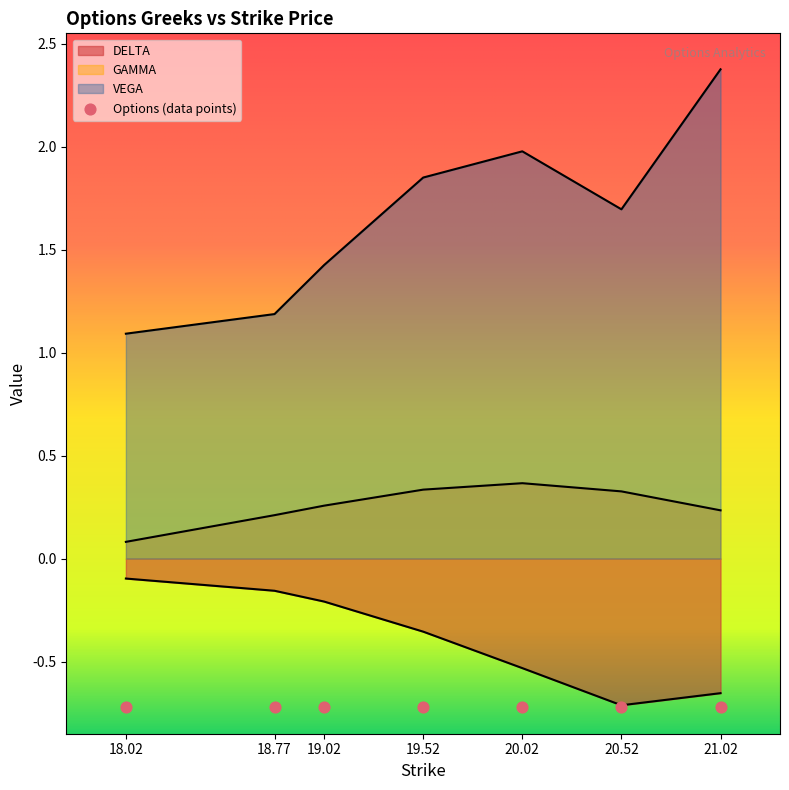

What is the total value across all series at 19.52?

1.8